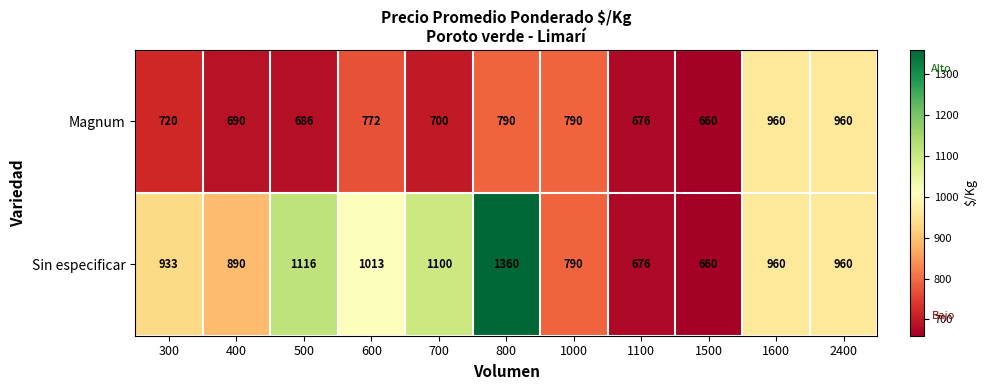

Which series has the largest range (max minus min)?

Sin especificar